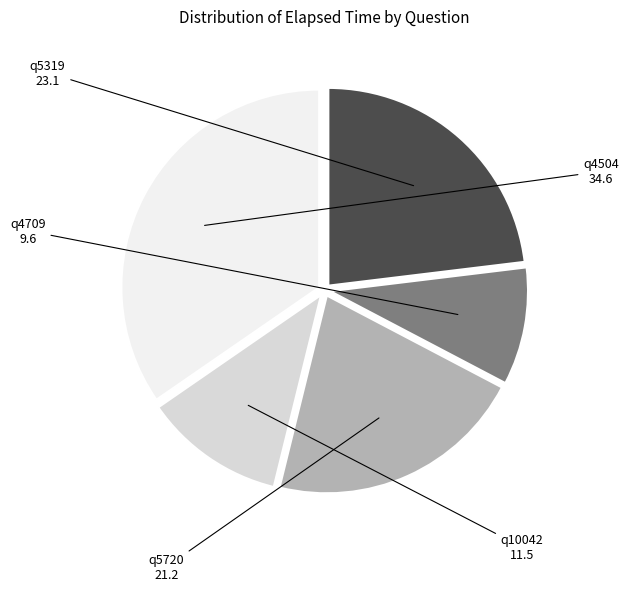

How many slices are in this pie chart?

5